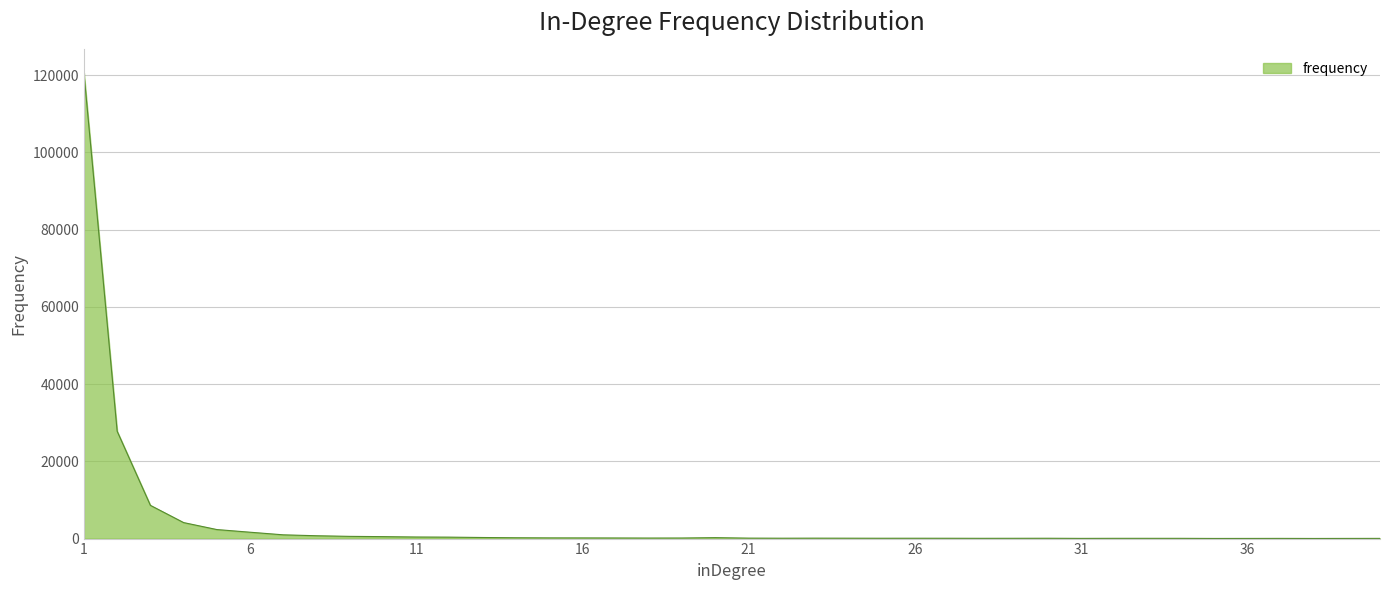

What is the difference between the maximum and minimum values?

120610